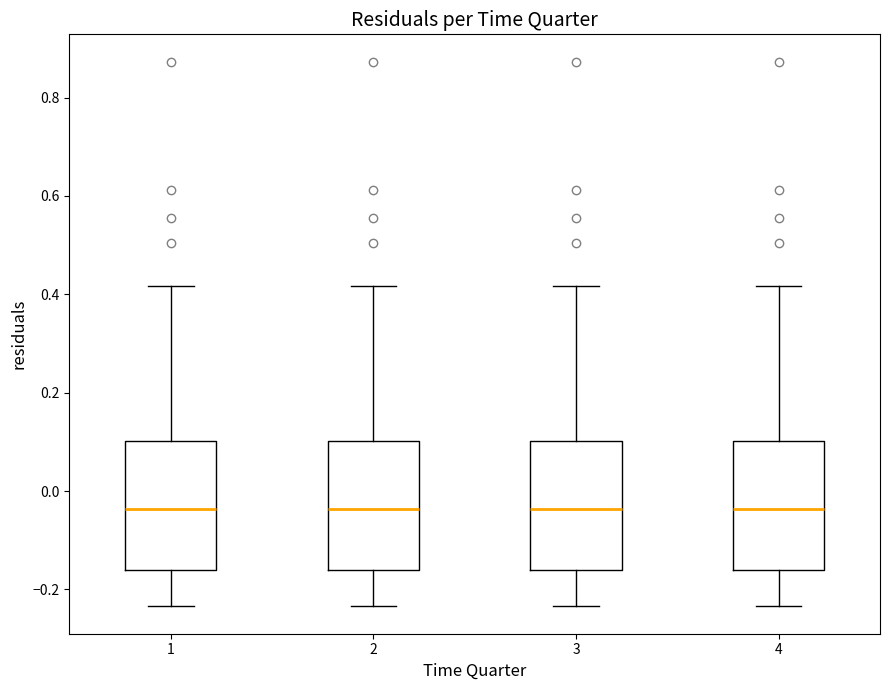

Where is the upper edge of the box at x = 2 on the y-axis? The values are not printed on the chart, so give them approximately, as read against the axis.

0.10